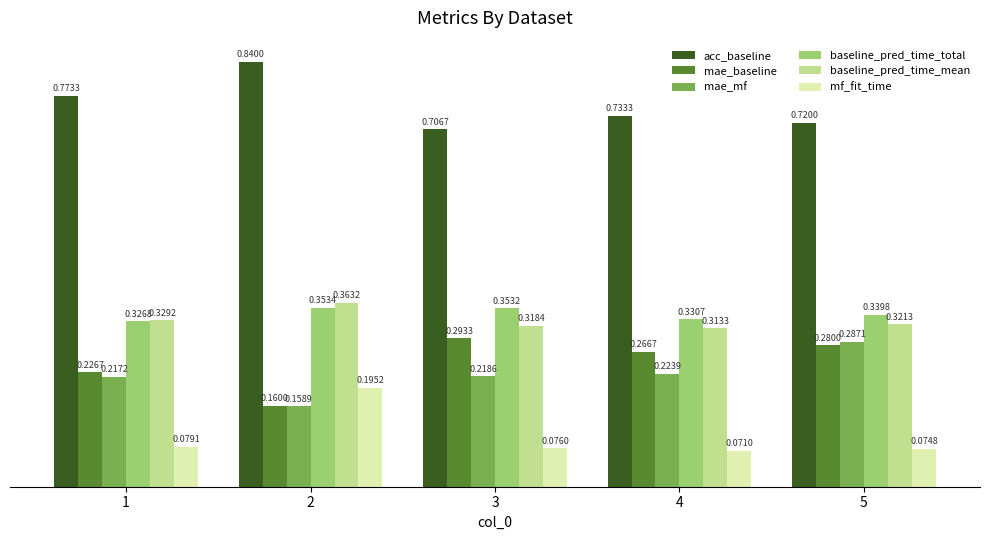

What is the sum of the acc_baseline values at 2 and 5?

1.6